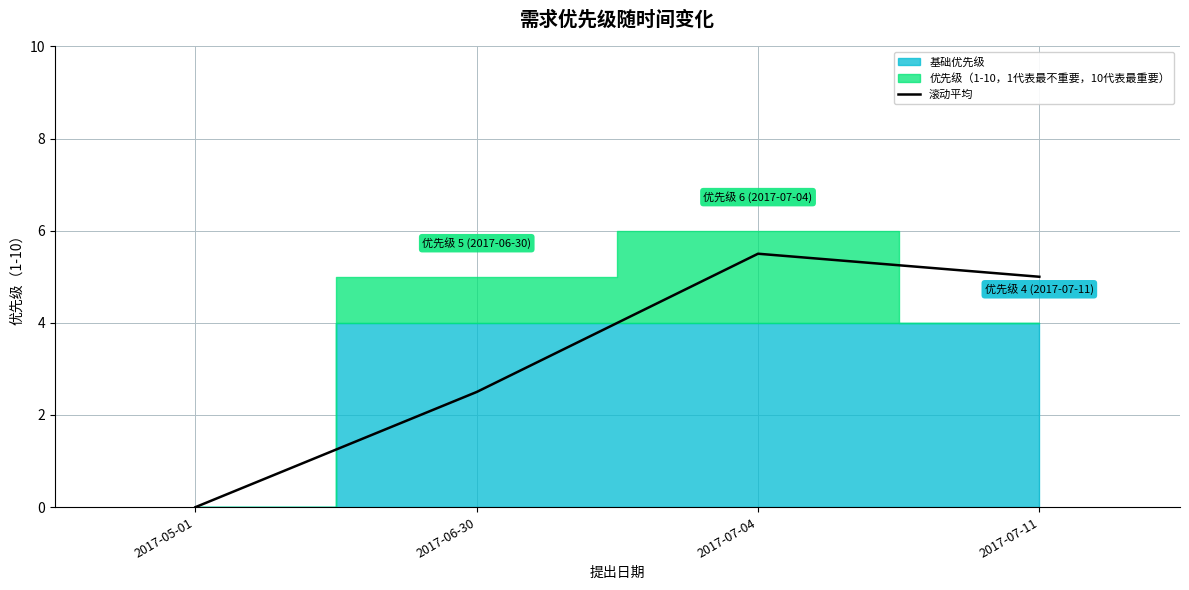

True or false: 滚动平均 has more than 2 points higher than both neighbors.

False